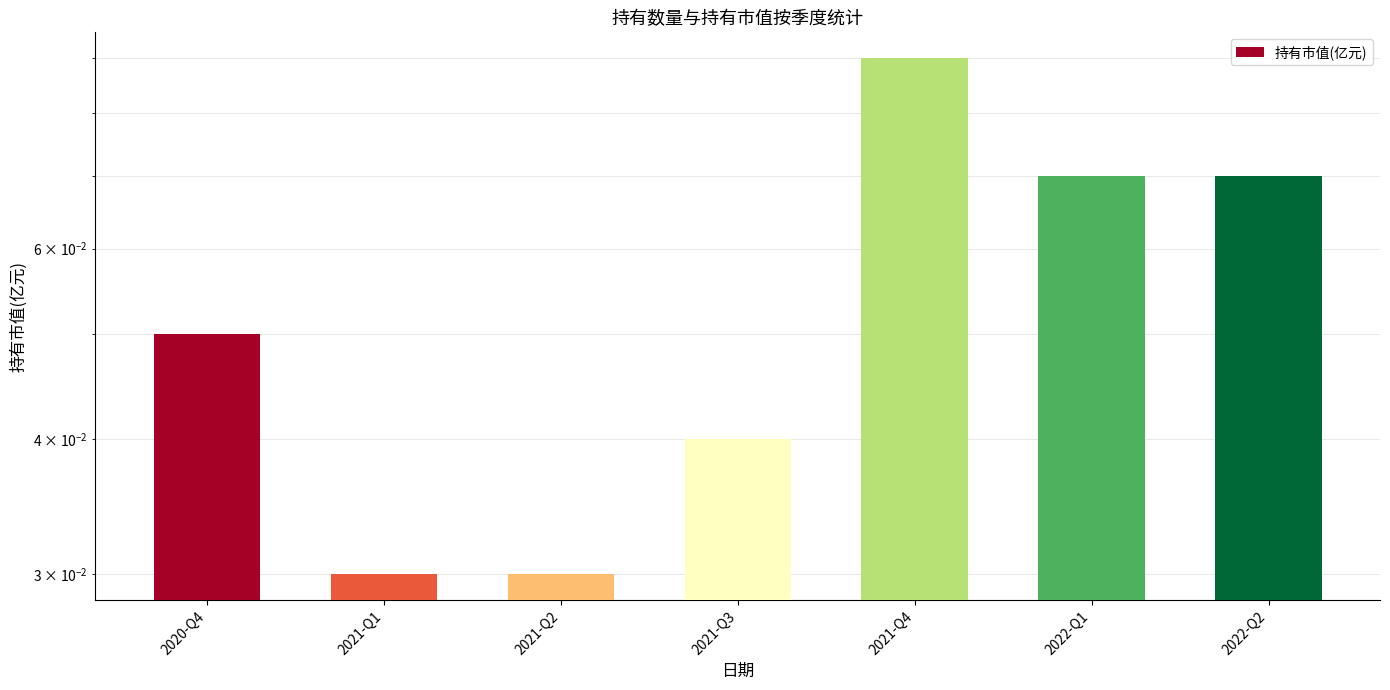

List the labels in order of value, smallest first.

2021-Q1, 2021-Q2, 2021-Q3, 2020-Q4, 2022-Q1, 2022-Q2, 2021-Q4